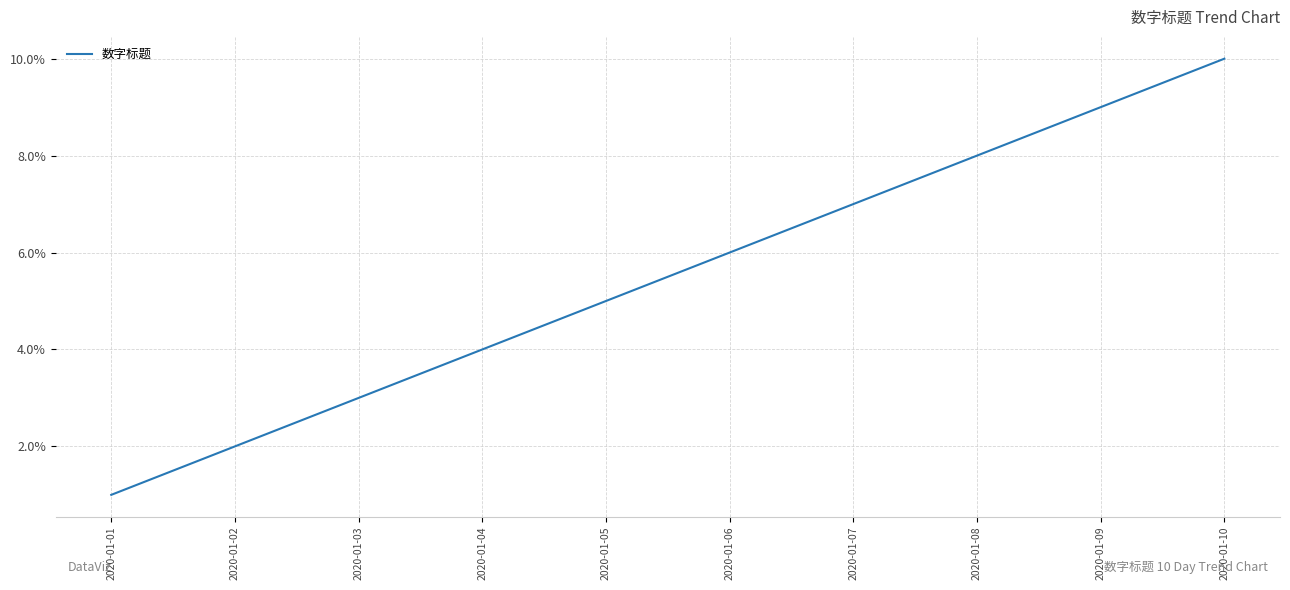

Read the value at 2020-01-04.

4